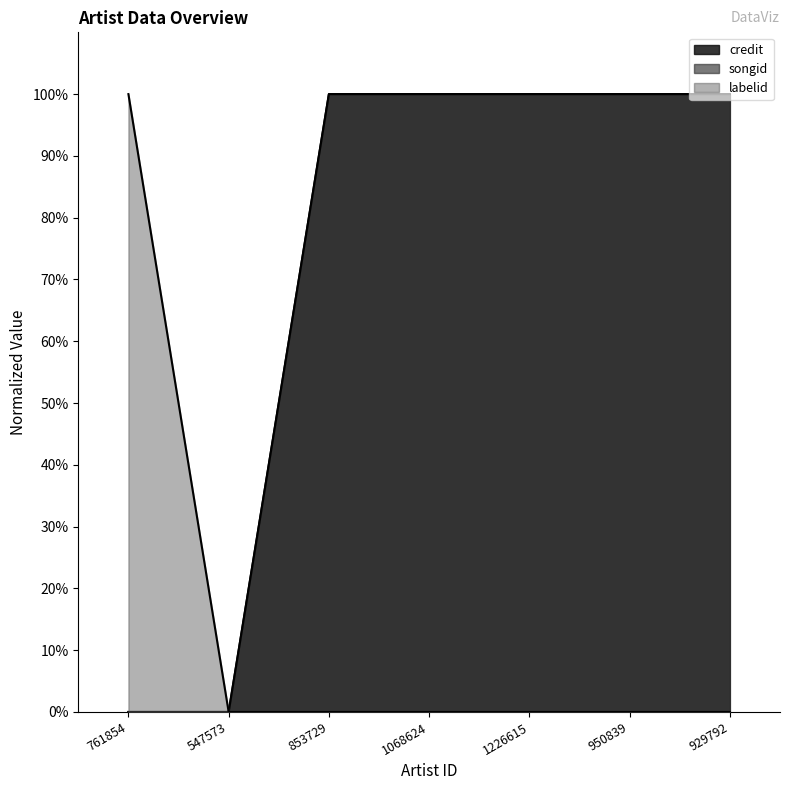

What is the total value across all series at 1226615?

200.0